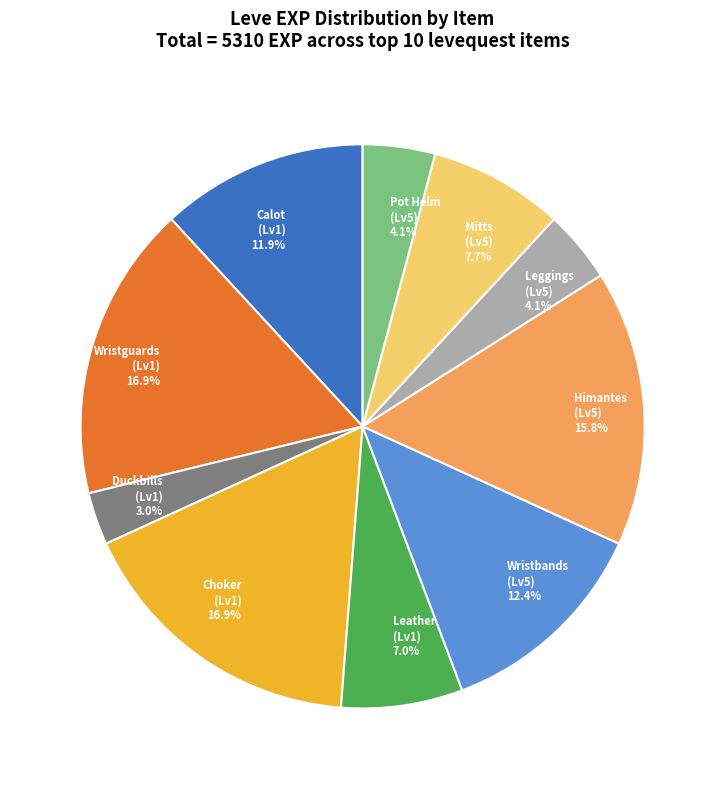

Does any single category account for the majority?

No